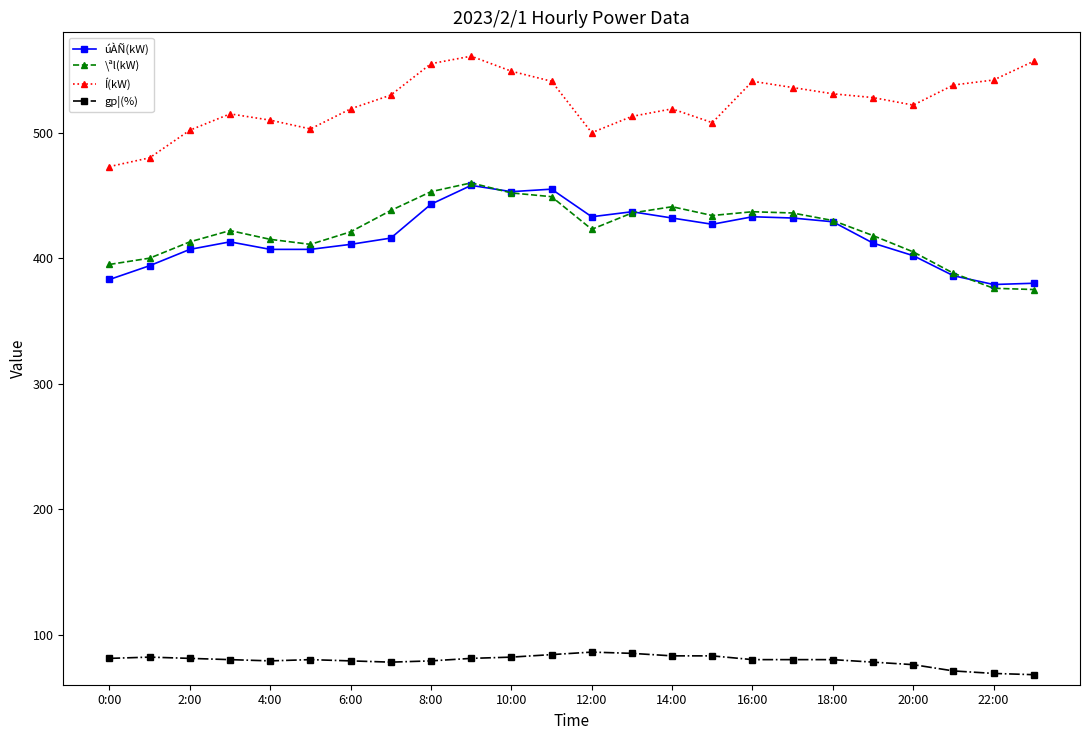

Is this an area chart (filled region under the line)?

No